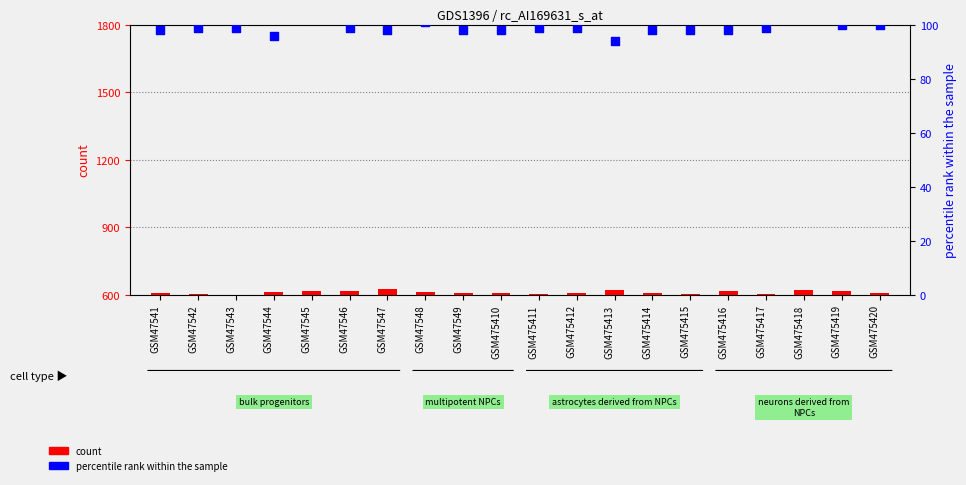

Which series contains the highest Y value?

percentile rank within the sample